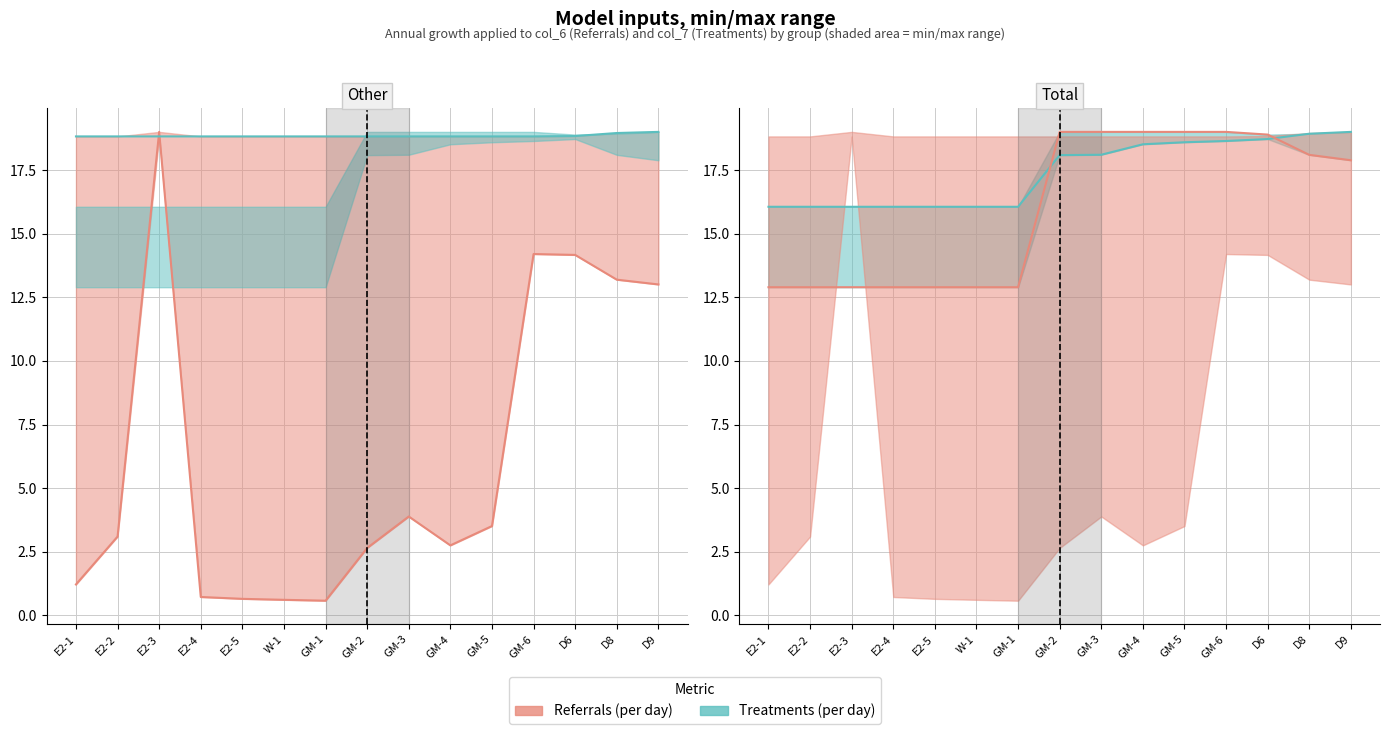

What is the highest value of the Referrals (per day) series?

19.0